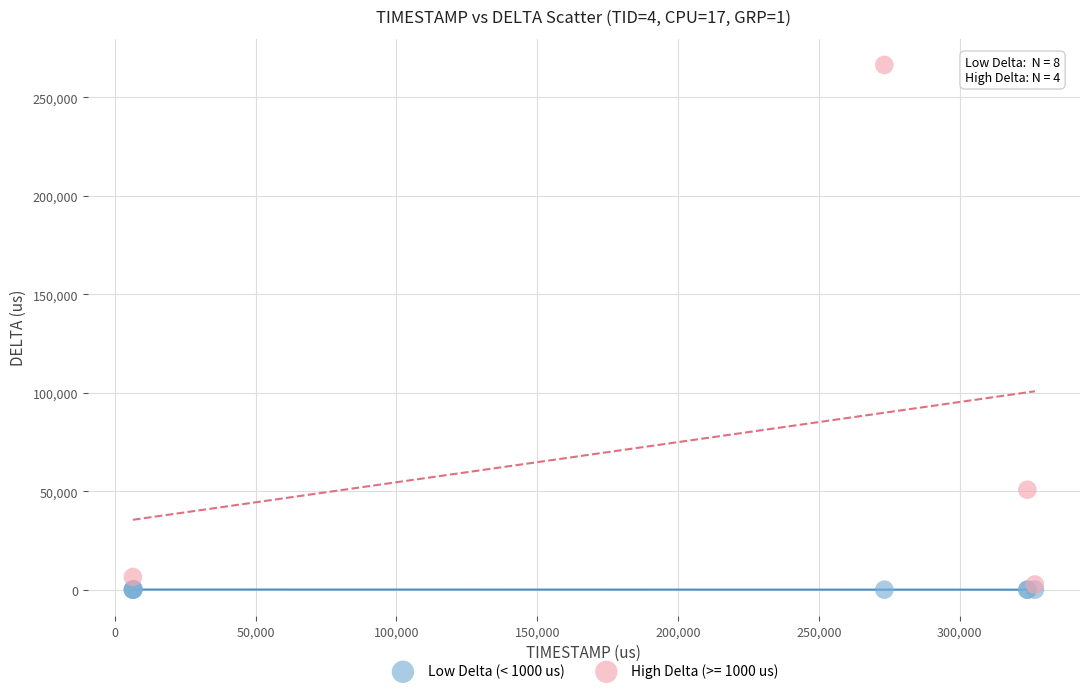

Which series contains the highest Y value?

High Delta (>= 1000 us)